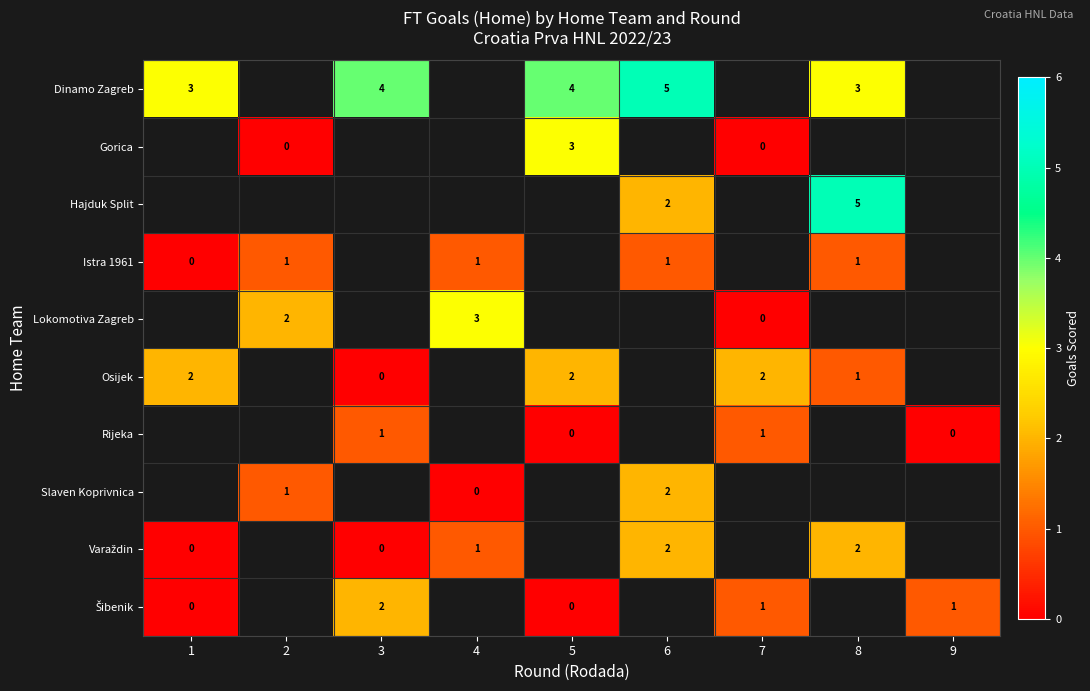

Is it true that Dinamo Zagreb equals 5 at 1?

False